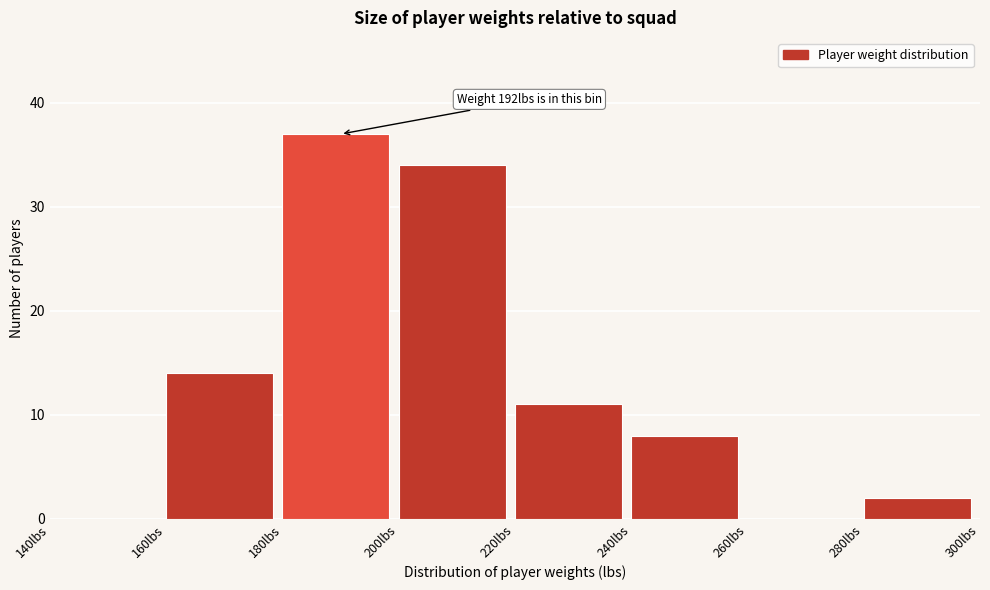

Over which range of the x-axis is the bar tallest?

180 to 200